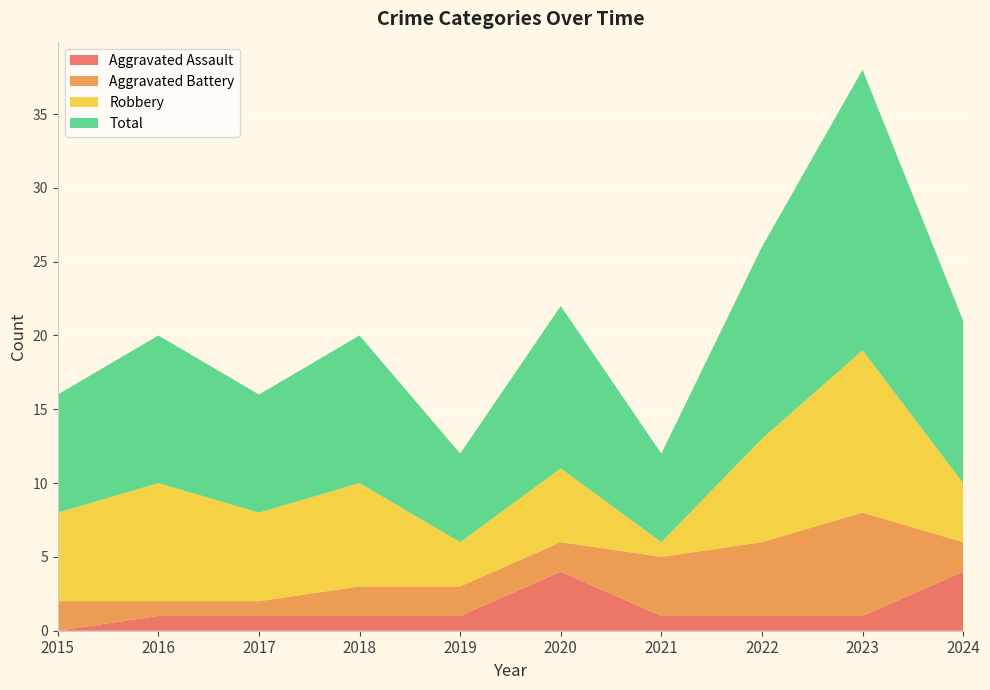

Reading left to right, list all the values displayed in this chart.

Aggravated Assault: 0	1	1	1	1	4	1	1	1	4
Aggravated Battery: 2	1	1	2	2	2	4	5	7	2
Robbery: 6	8	6	7	3	5	1	7	11	4
Total: 8	10	8	10	6	11	6	13	19	11